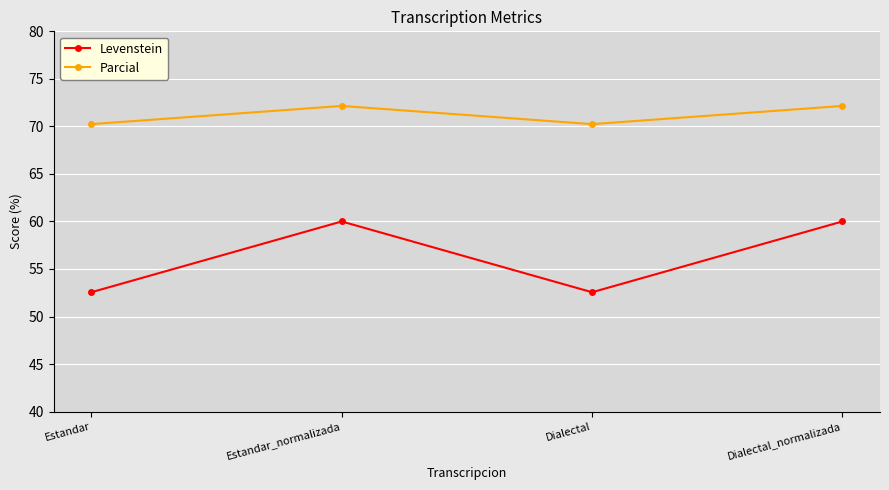

True or false: Levenstein has more than 2 points higher than both neighbors.

False